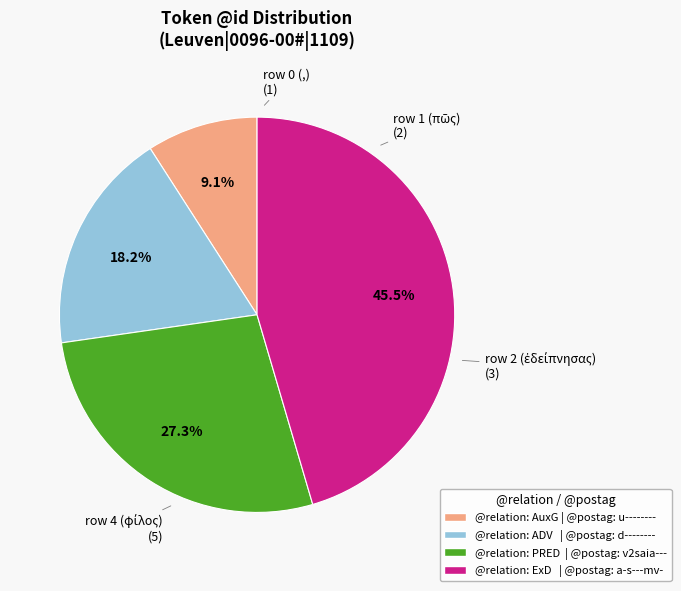

Does any single category account for the majority?

No